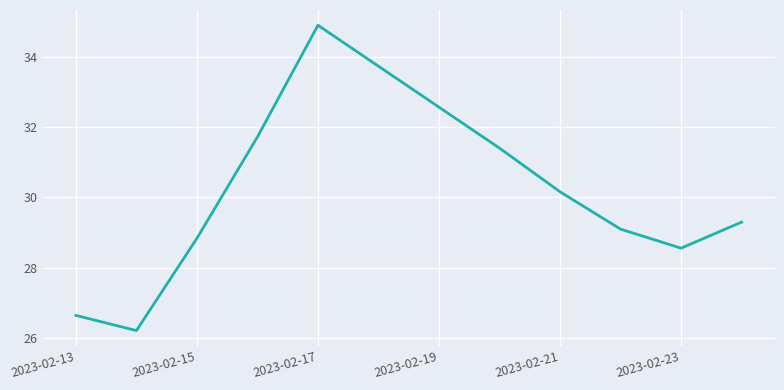

Does the chart display data point markers on the line(s)?

No